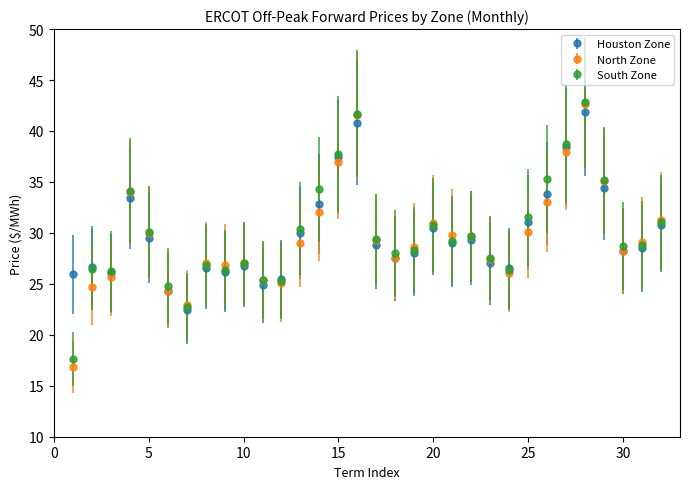

What is the lowest value of the Houston Zone series?

22.5